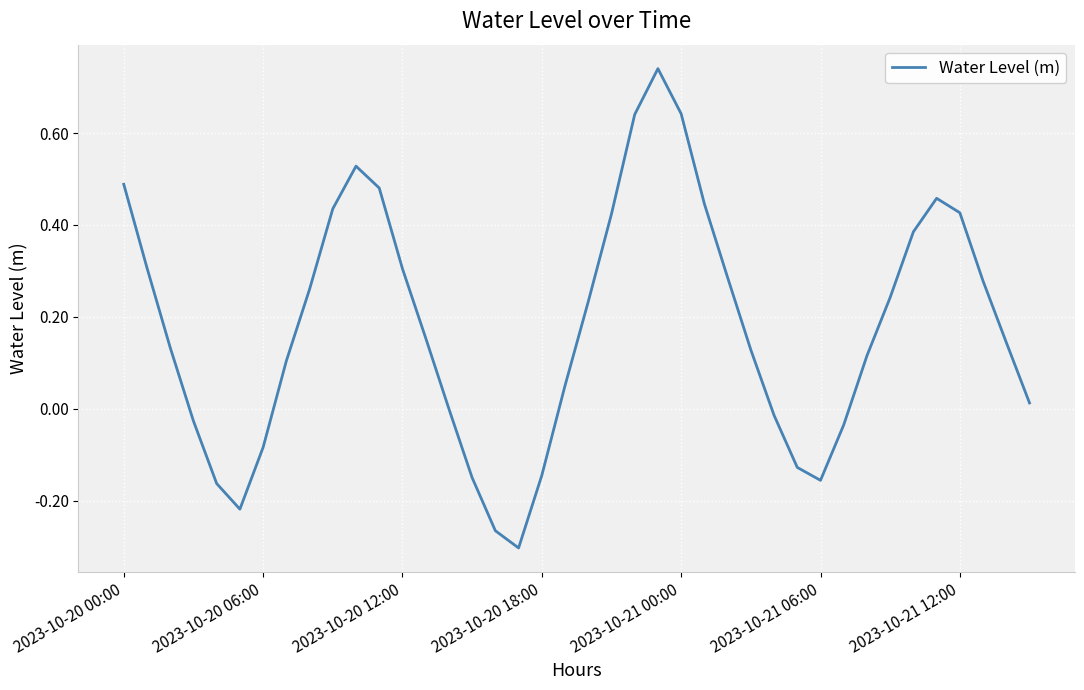

How many lines are shown in the chart?

1